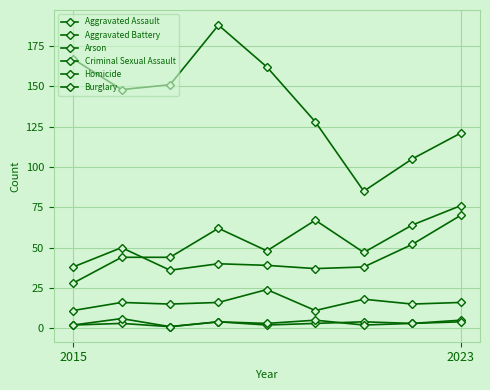

Count the number of data series in this chart.

6